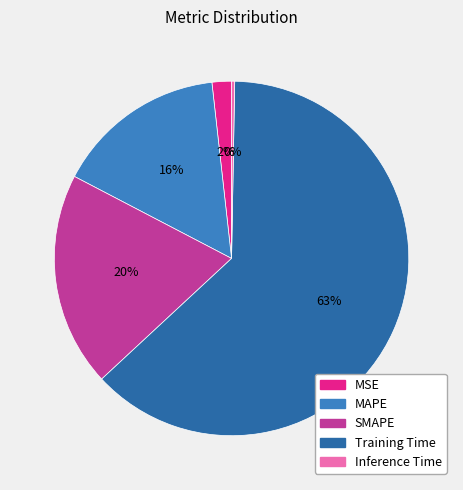

To the nearest percent, what is the average slice percentage?

20%